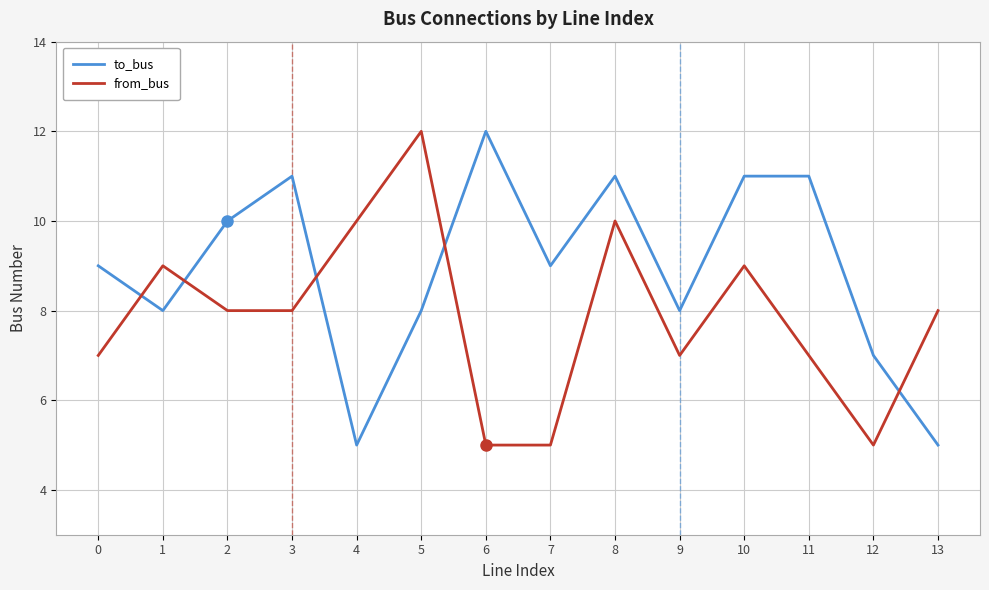

Rank the series at 6 from highest to lowest value.

to_bus, from_bus